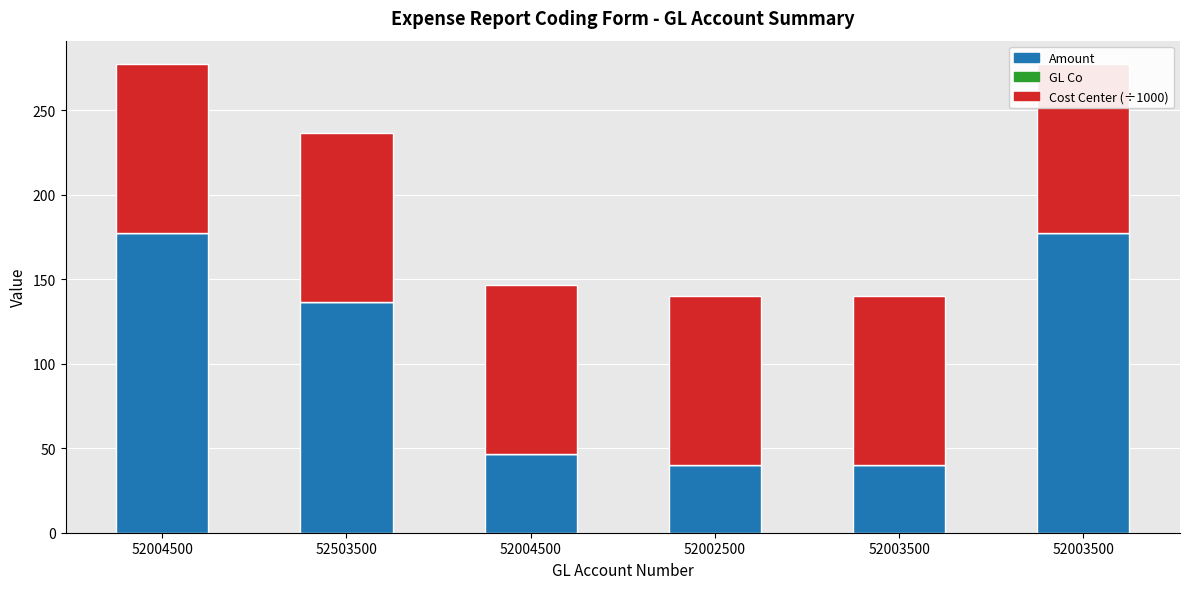

Reading right to left, transcribe all the data shown in this chart.

Amount: 52003500=177.4	52003500=40.1	52002500=40.0	52004500=46.5	52503500=136.5	52004500=177.2
GL Co: 52003500=0.0	52003500=0.0	52002500=0.0	52004500=0.0	52503500=0.0	52004500=0.0
Cost Center (÷1000): 52003500=100.0	52003500=100.0	52002500=100.0	52004500=100.0	52503500=100.0	52004500=100.0